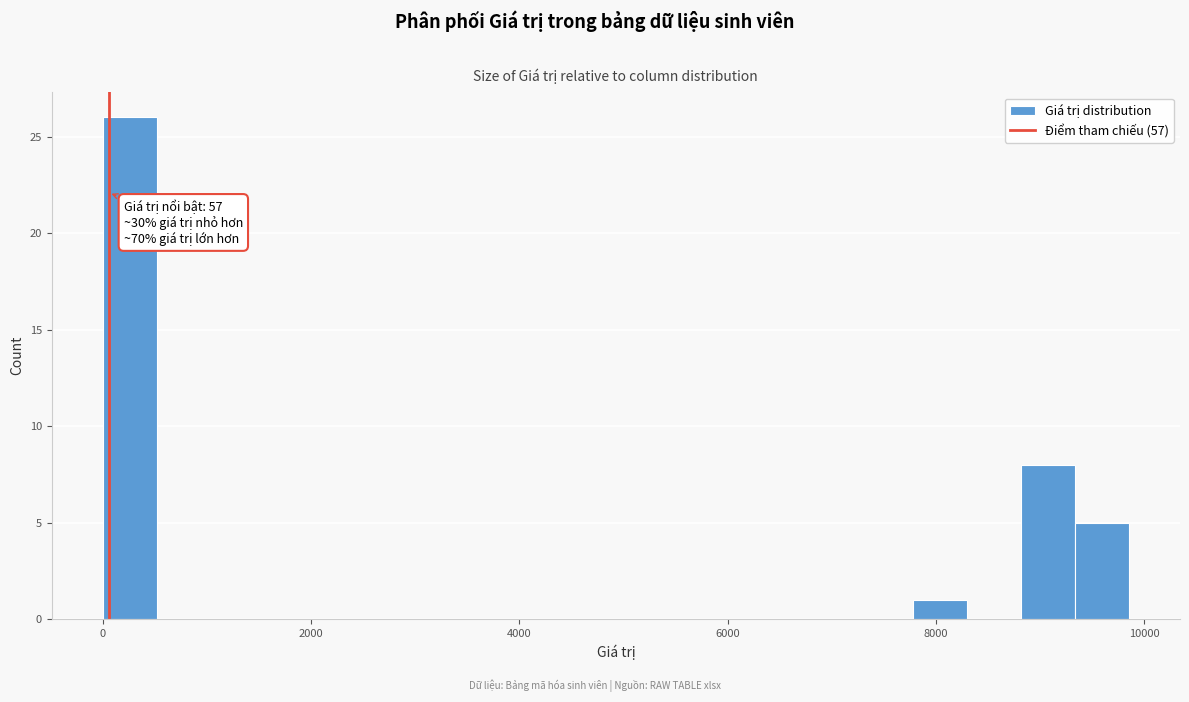

Around what value on the x-axis is the tallest bar? Give the approximate position of its centre, as read against the axis.

200